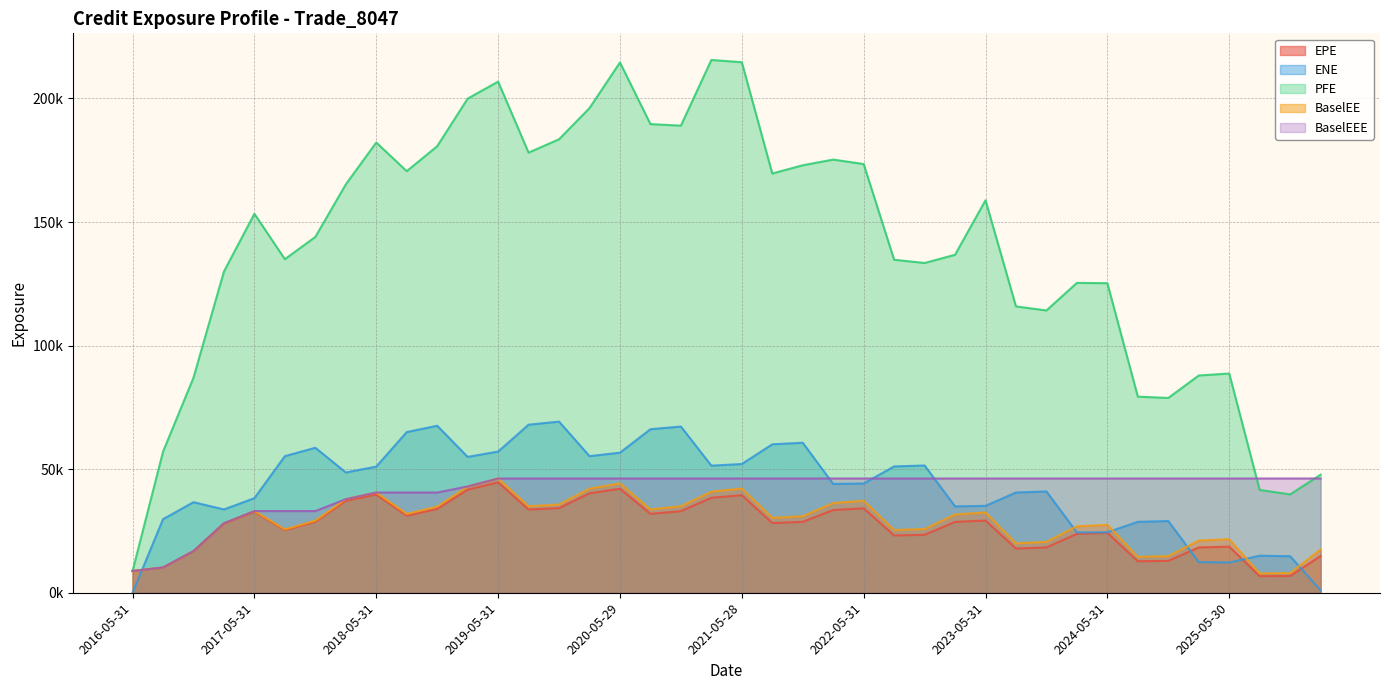

What is the difference between the maximum and minimum values in the BaselEE series?

38405.4